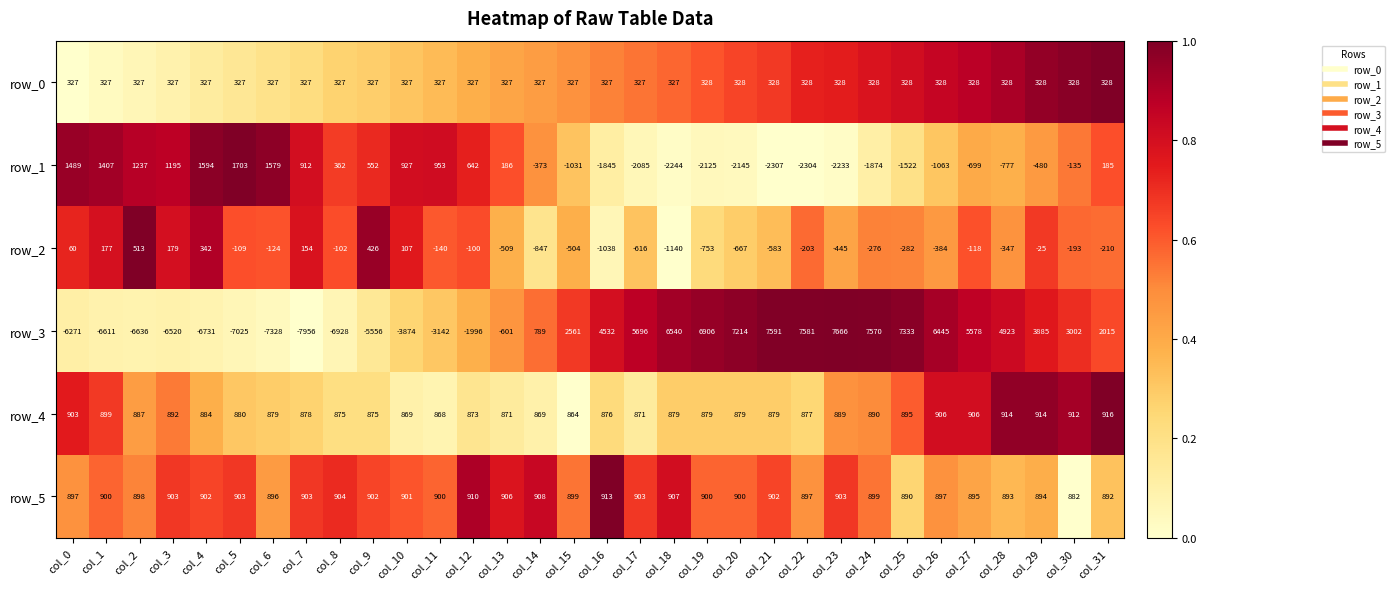

At which label does row_3 reach its minimum?

col_7